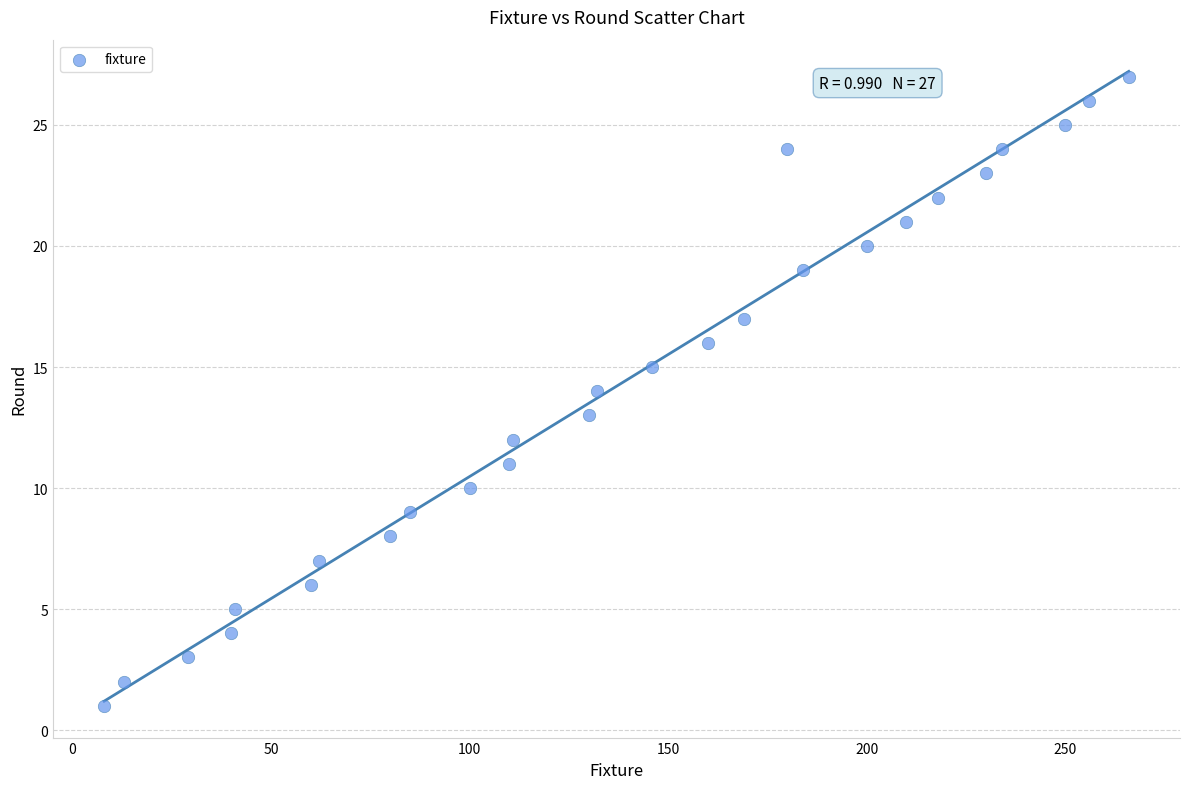

What is the range of Y values (max minus min)?

26